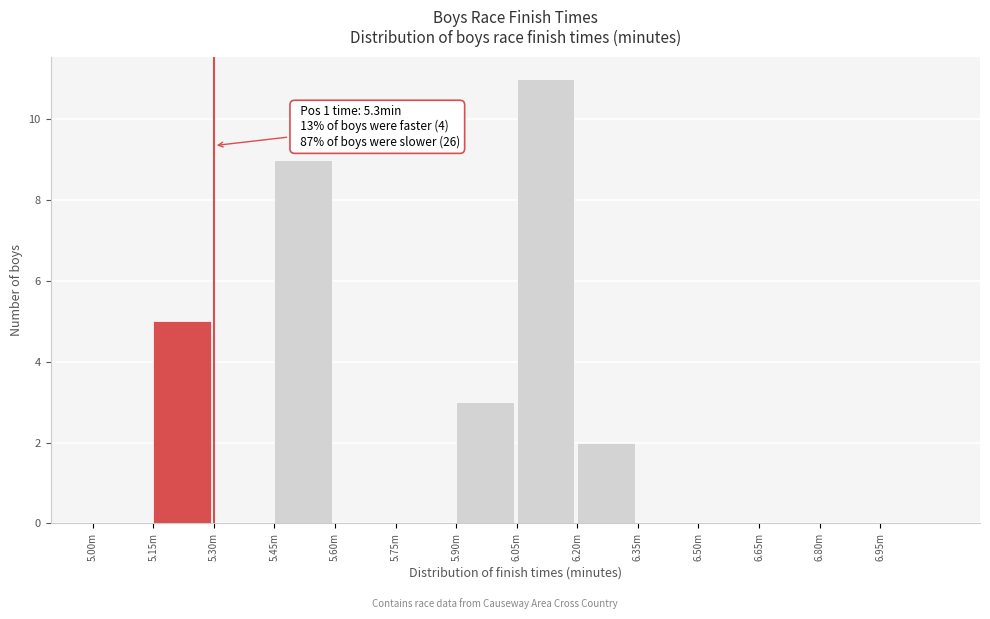

Reading left to right, extract all data points from this chart.

5.00m=0	5.15m=5	5.30m=0	5.45m=9	5.60m=0	5.75m=0	5.90m=3	6.05m=11	6.20m=2	6.35m=0	6.50m=0	6.65m=0	6.80m=0	6.95m=0